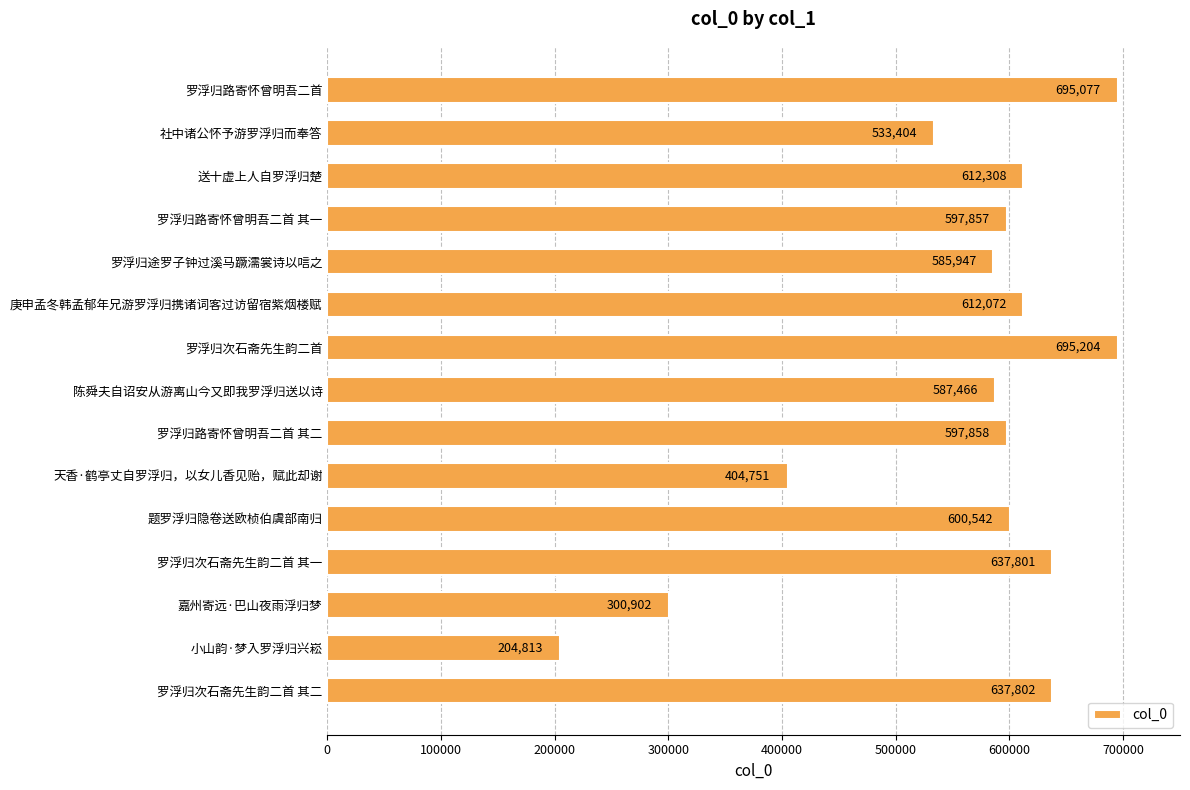

Which category has the lowest value across all series?

小山韵·梦入罗浮归兴崧